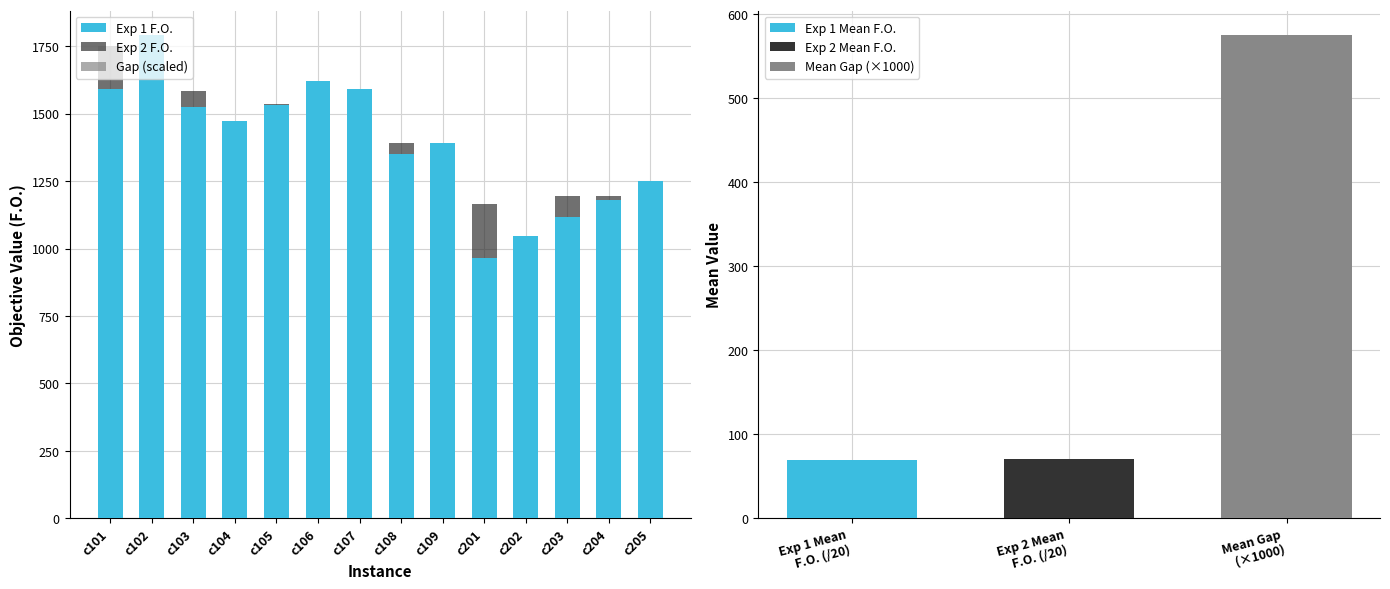

What is the sum of all Exp 2 F.O. values?

19687.5